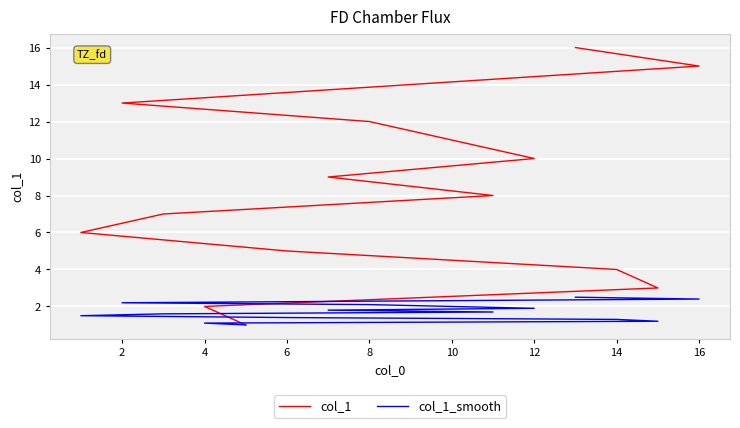

How many series are shown in this chart?

2